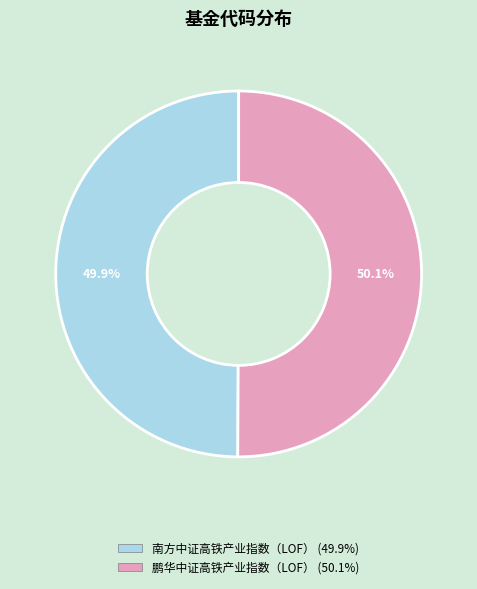

Combined, do 南方中证高铁产业指数（LOF） and 鹏华中证高铁产业指数（LOF） account for over 50%?

Yes